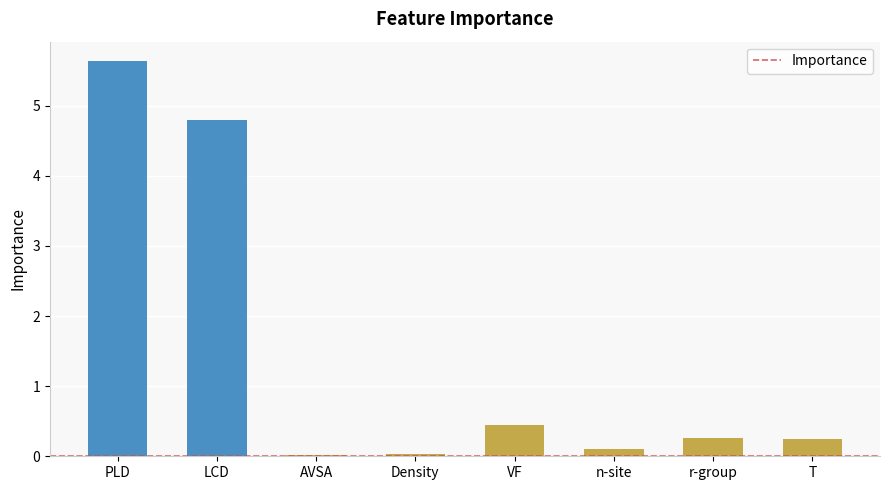

Between PLD and AVSA, which is larger?

PLD